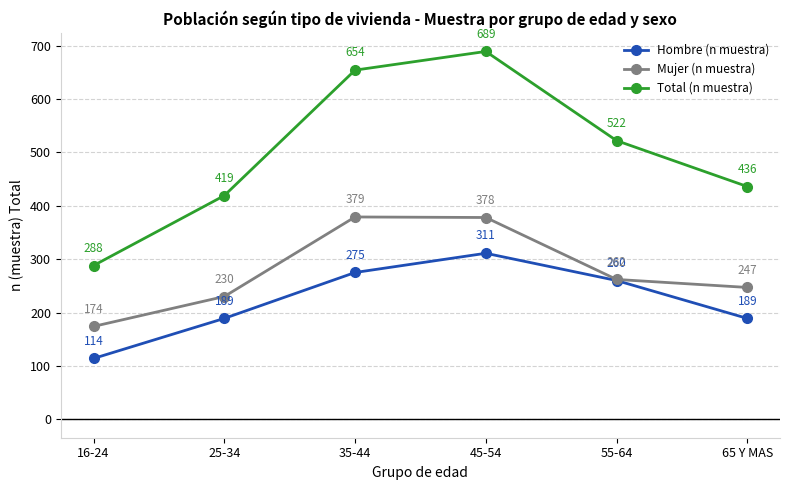

True or false: Mujer (n muestra) and Hombre (n muestra) intersect in this chart.

False